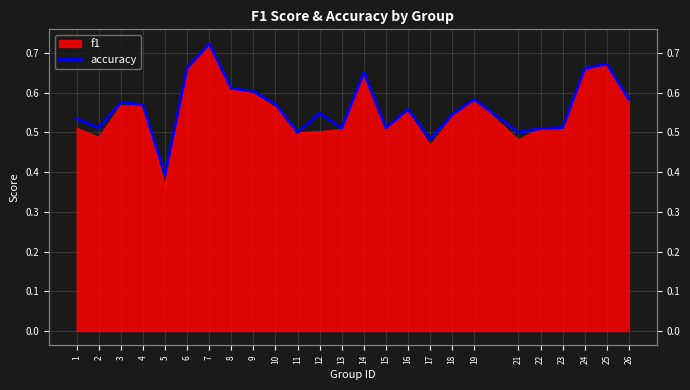

At which category does the chart reach its peak across all series?

7